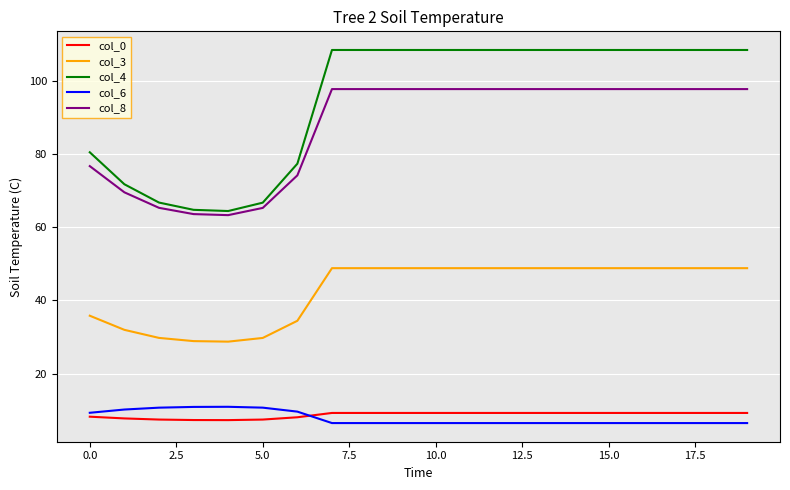

True or false: col_8 and col_6 cross at least once.

False